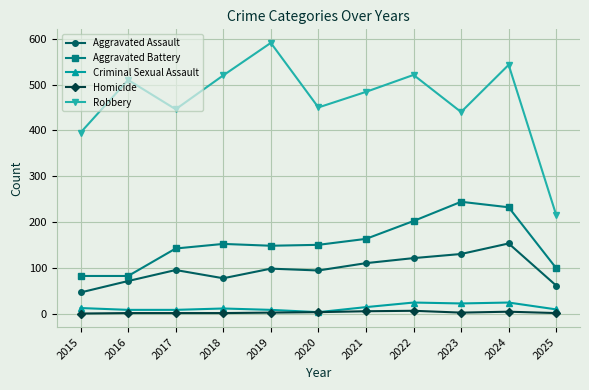

Which series changed the most between 2024 and 2025?

Robbery